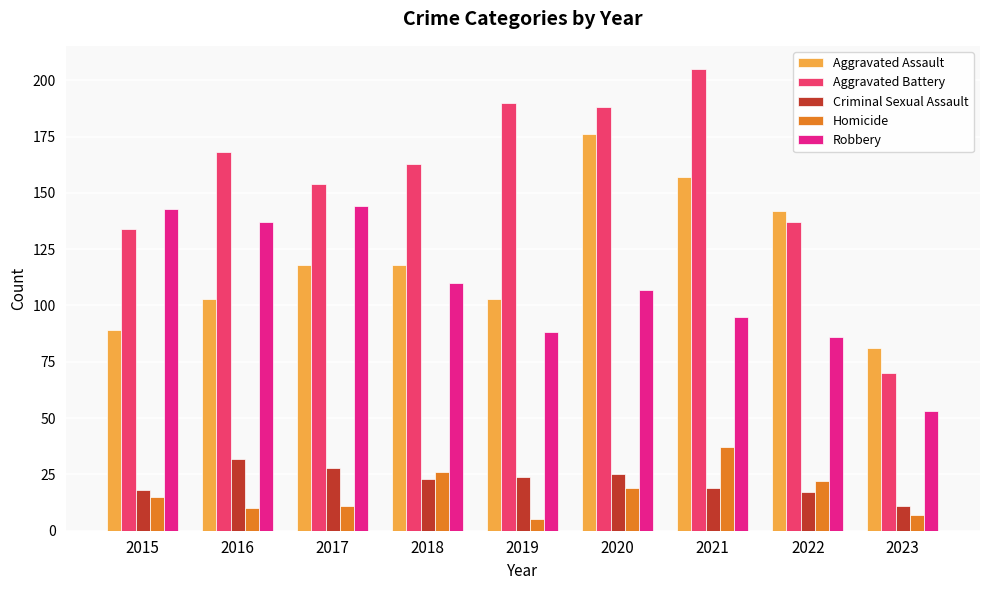

What is the difference between the Aggravated Assault values at 2019 and 2020?

73